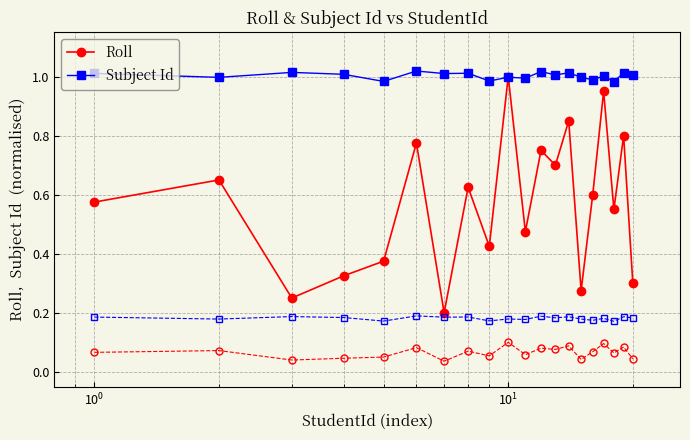

List the series in order of their overall mean, lowest first.

Roll, Subject Id